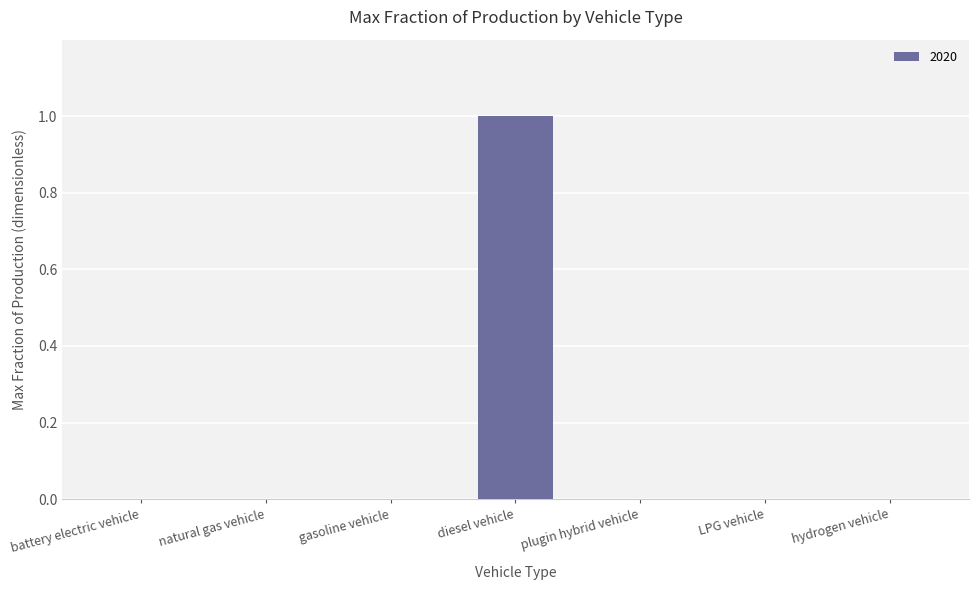

Which has a higher value, natural gas vehicle or diesel vehicle?

diesel vehicle